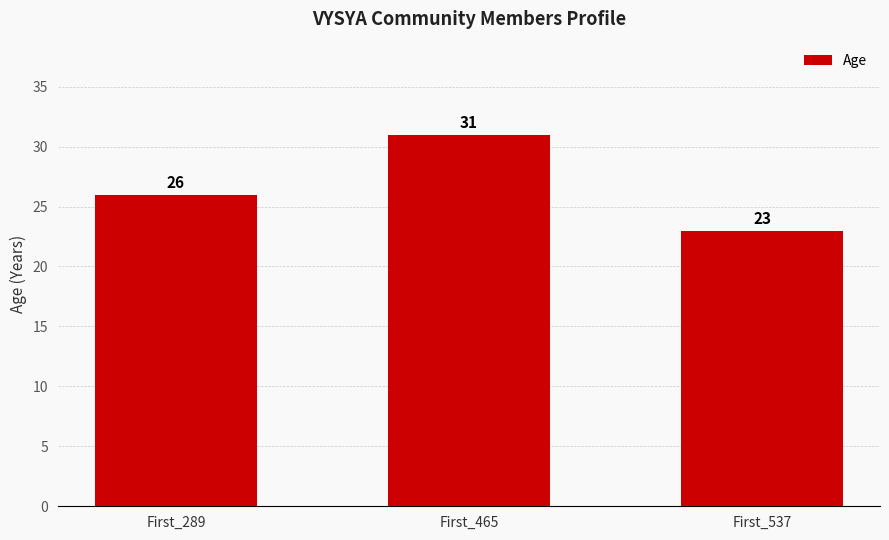

How many values are below 26?

1